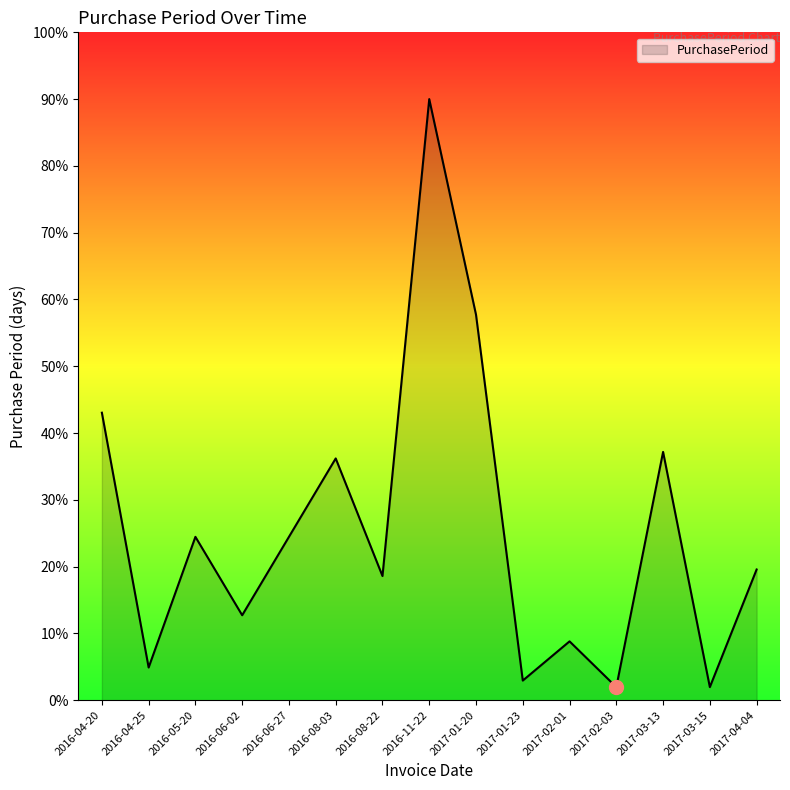

At which category does the chart reach its peak across all series?

2016-11-22